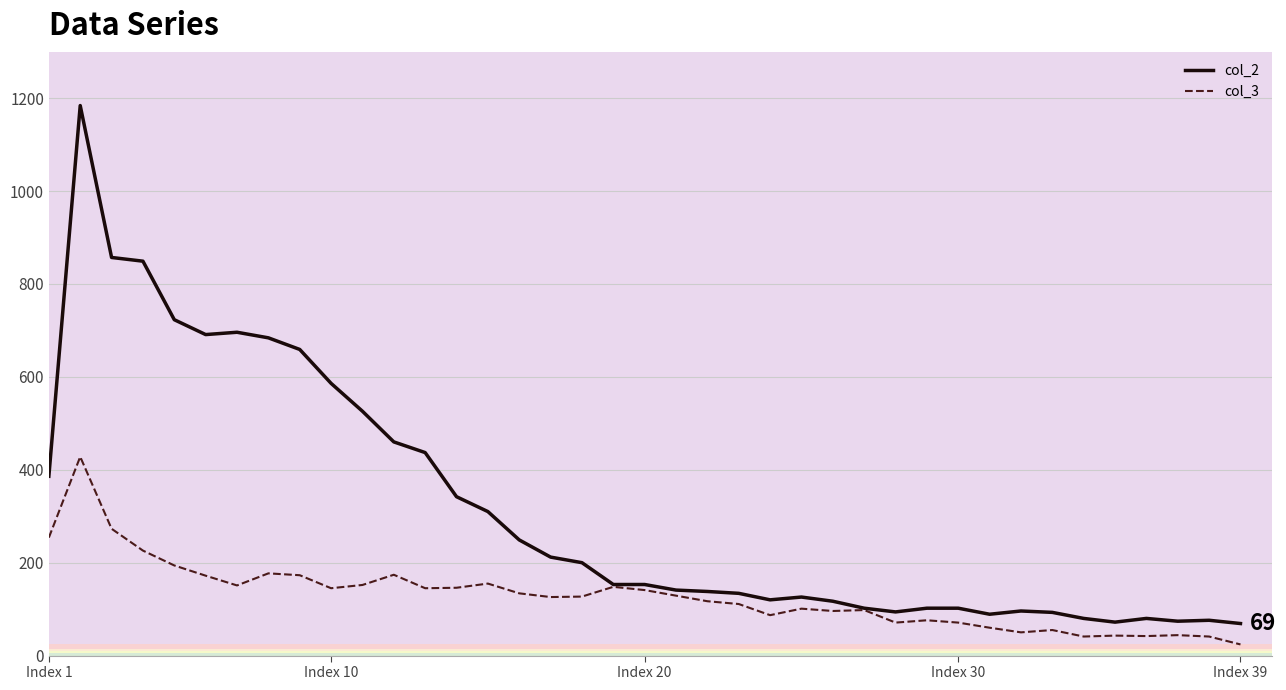

Which series has the widest spread of values?

col_2